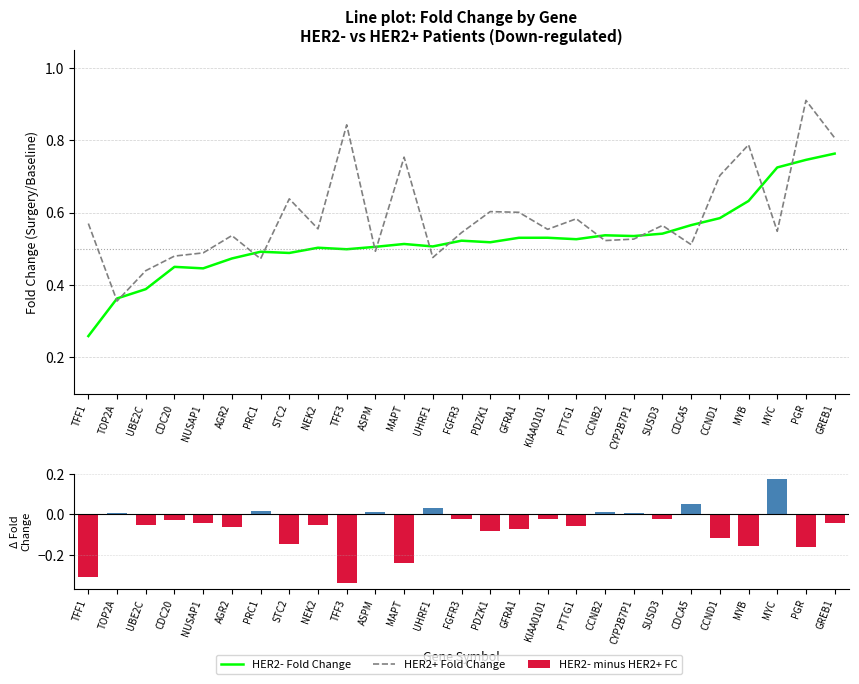

How many data points in HER2- minus HER2+ FC are less than 0?

19